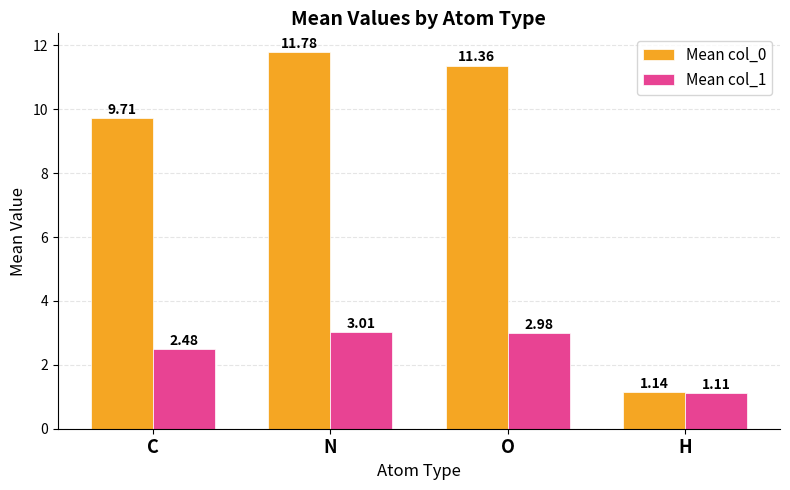

What is the spread (max minus min) of values at N?

8.8